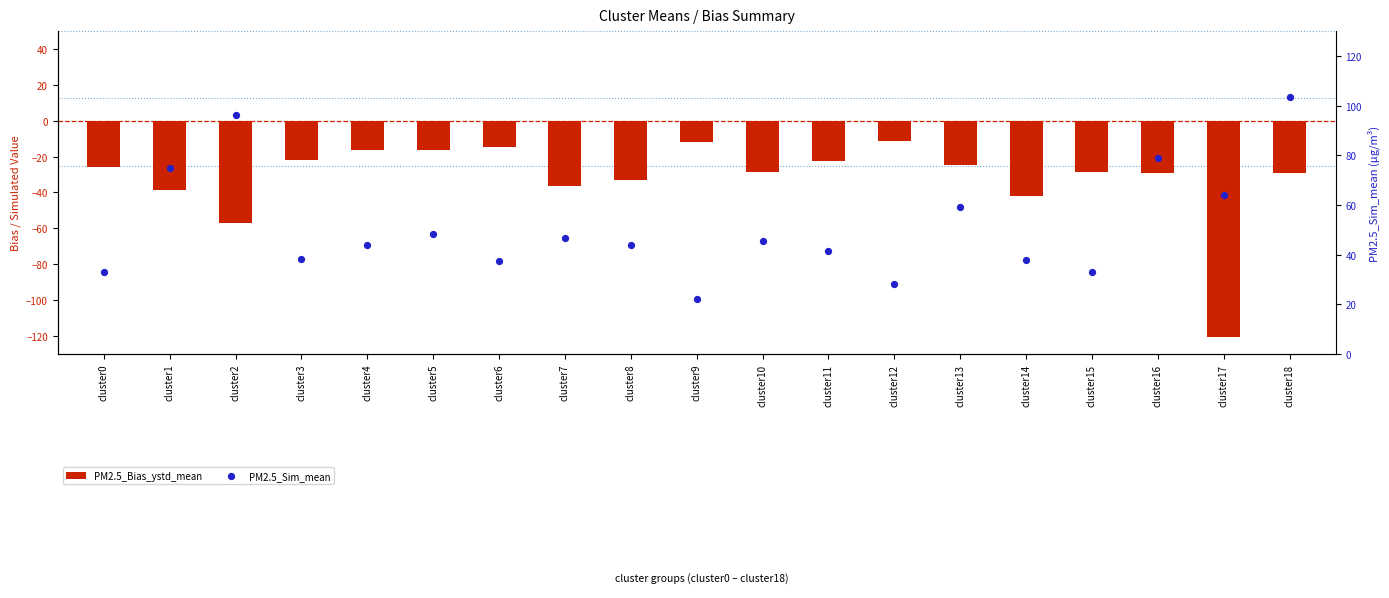

At which category is the sum across all series the highest?

cluster18